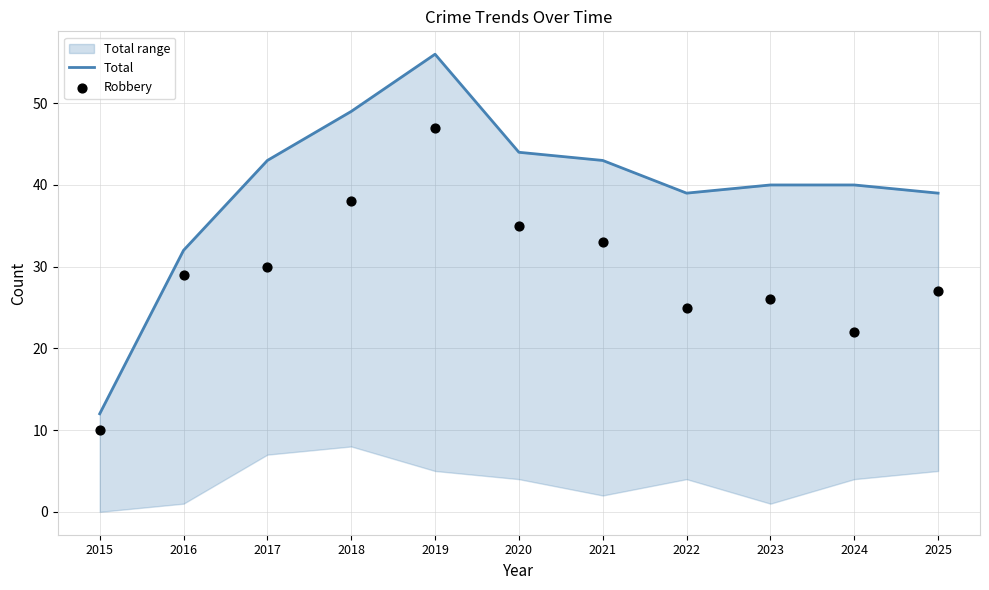

Which series contains the highest Y value?

Total